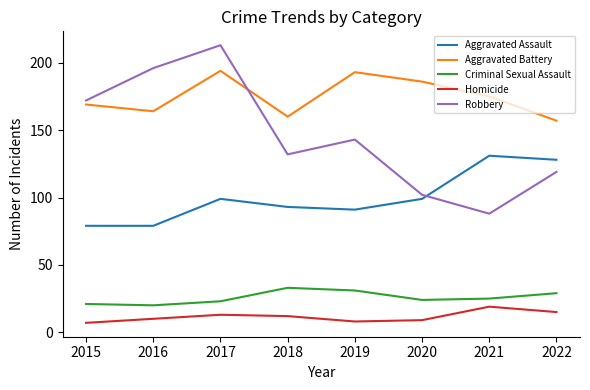

Read the Robbery value at 2022.

119